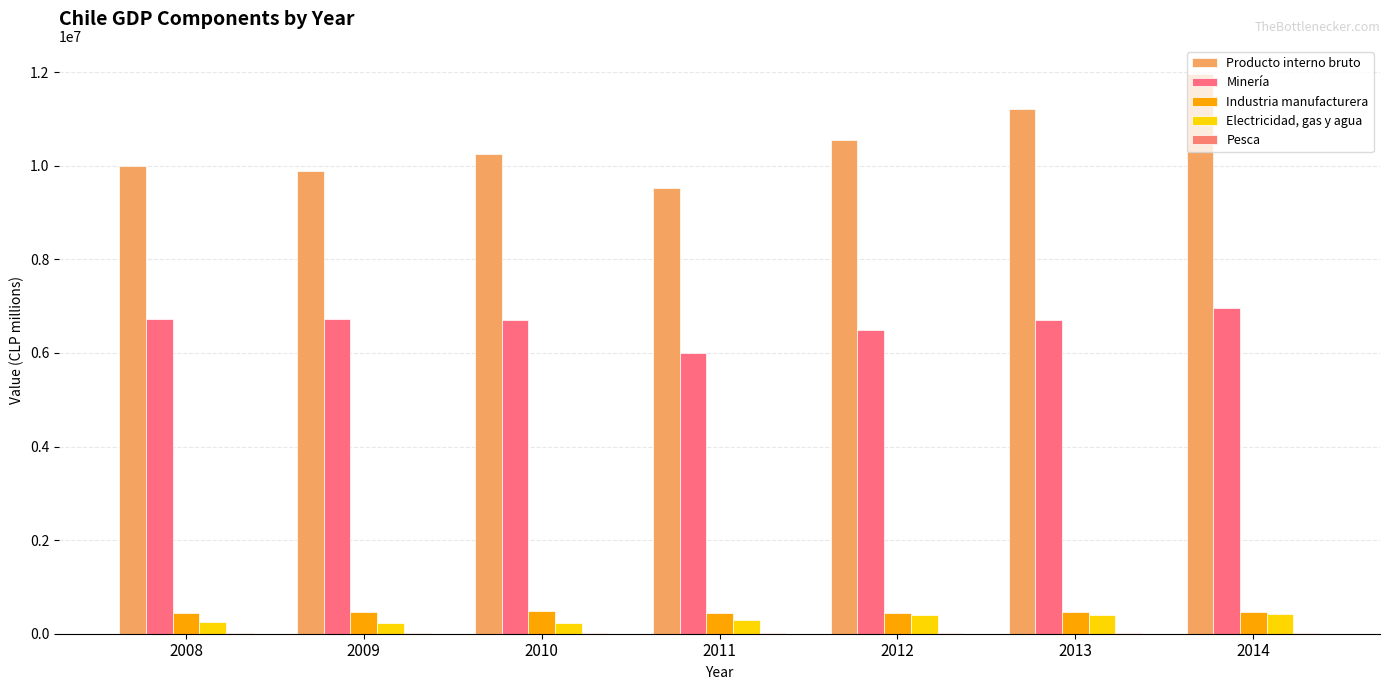

Are the bars grouped side by side (vs. stacked)?

Yes